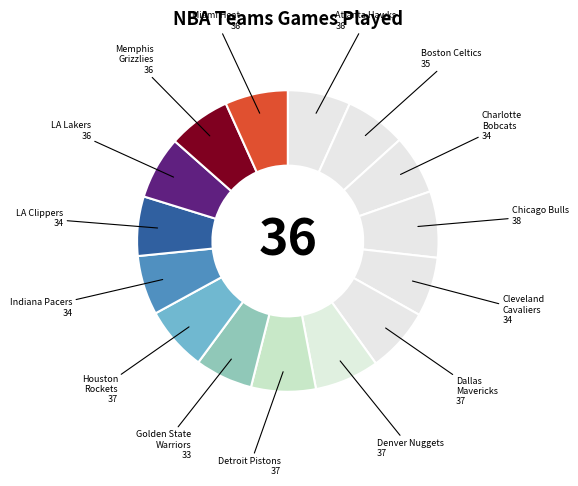

What is the largest slice in the pie chart?

Chicago Bulls